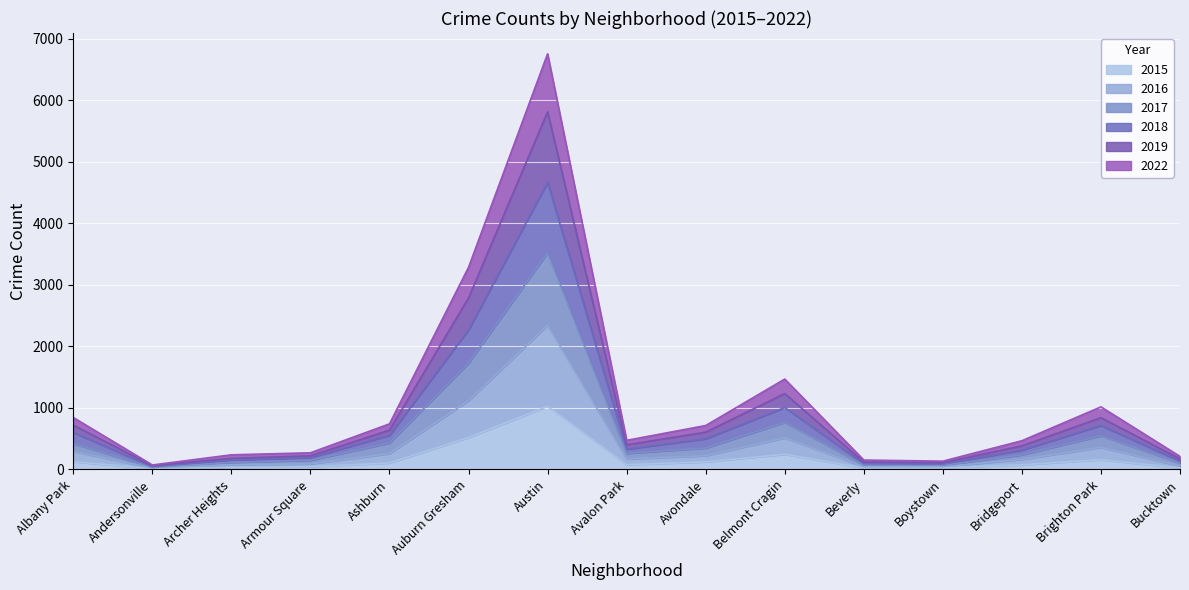

Where is the first local maximum for 2016?

Austin